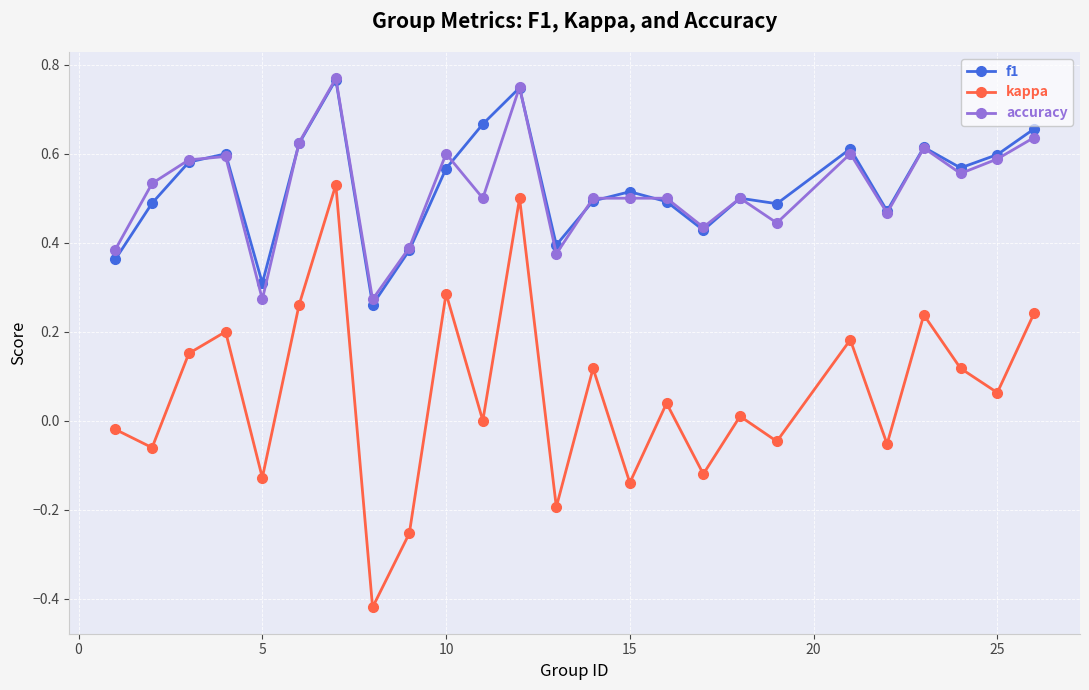

True or false: kappa and accuracy intersect in this chart.

False